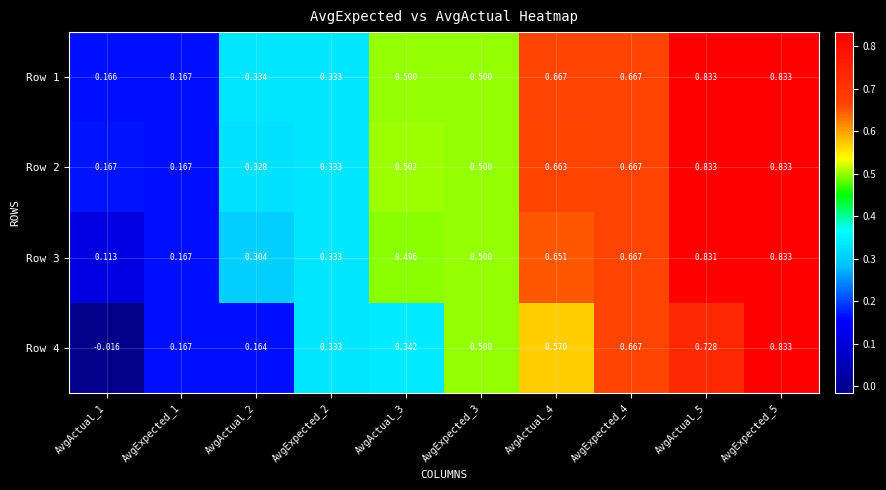

Is the value of Row 2 at AvgExpected_5 greater than the value of Row 1 at AvgActual_3?

Yes